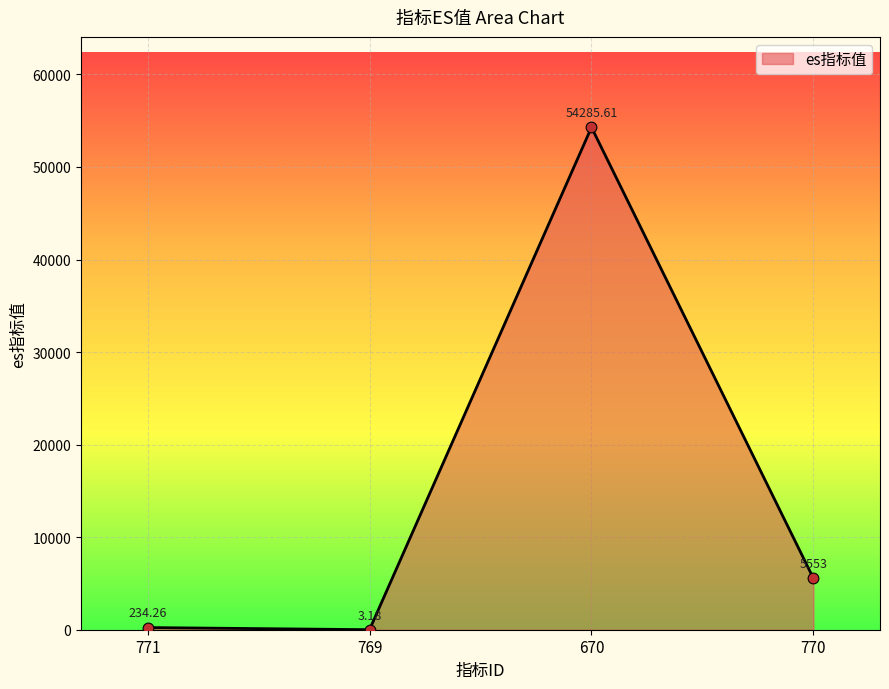

Approximately how many times larger is the value at 770 compared to 771?

23.7